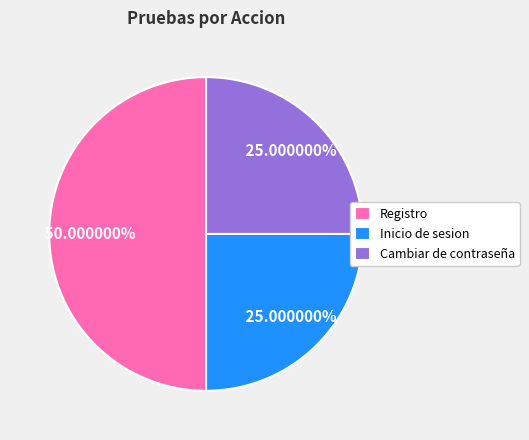

Approximately how many times larger is the value at Registro compared to Cambiar de contraseña?

2.0